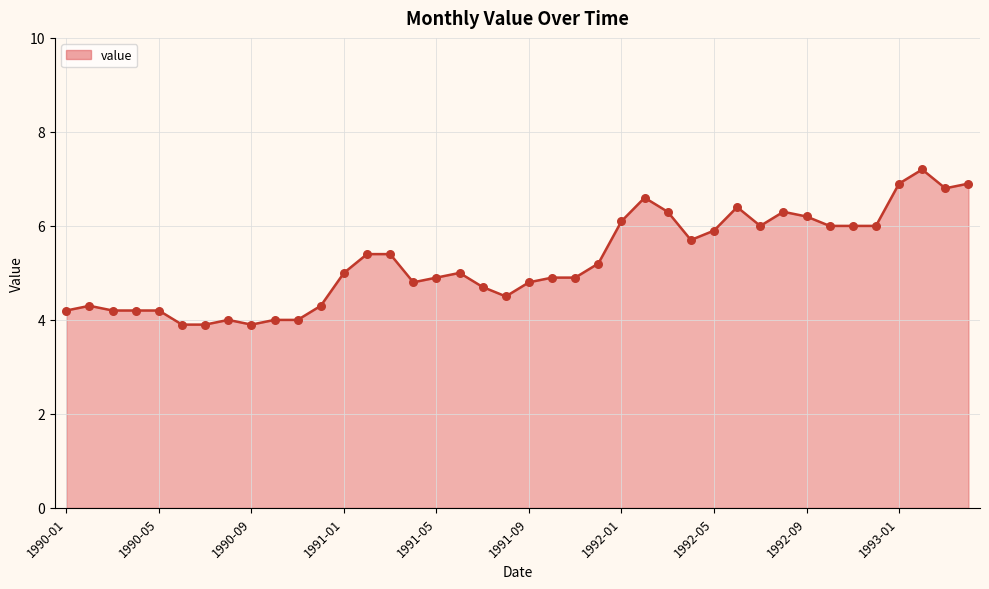

What is the greatest value displayed?

7.2